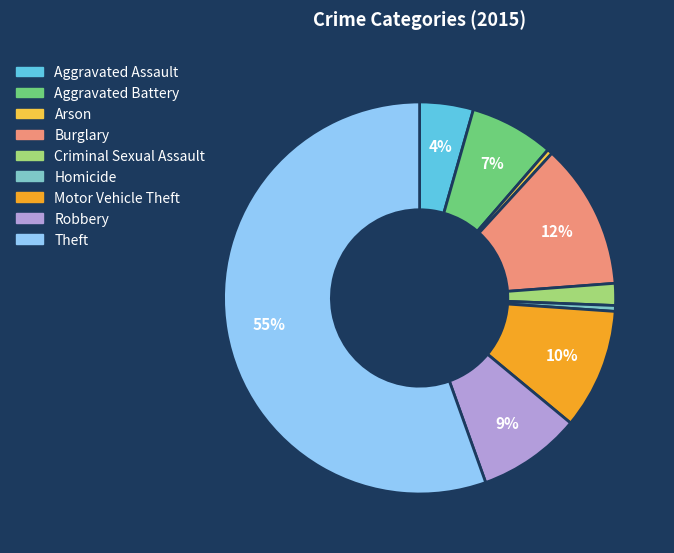

Which slice represents more than half of the pie?

Theft